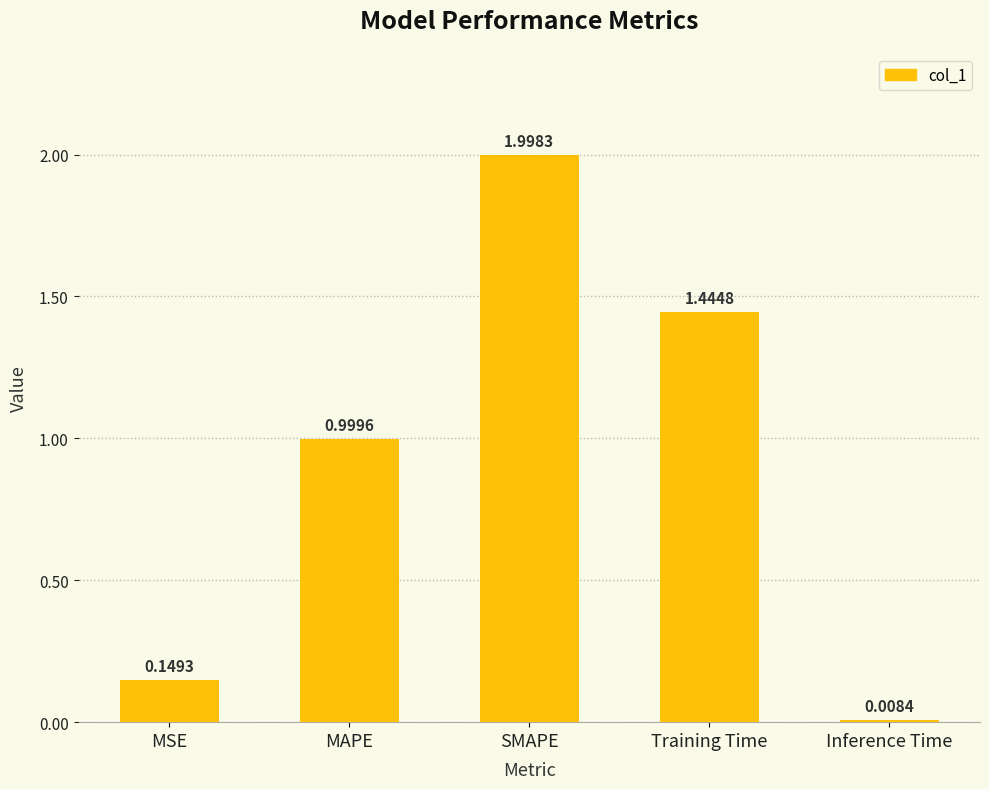

What is the label of the 4th bar from the left?

Training Time